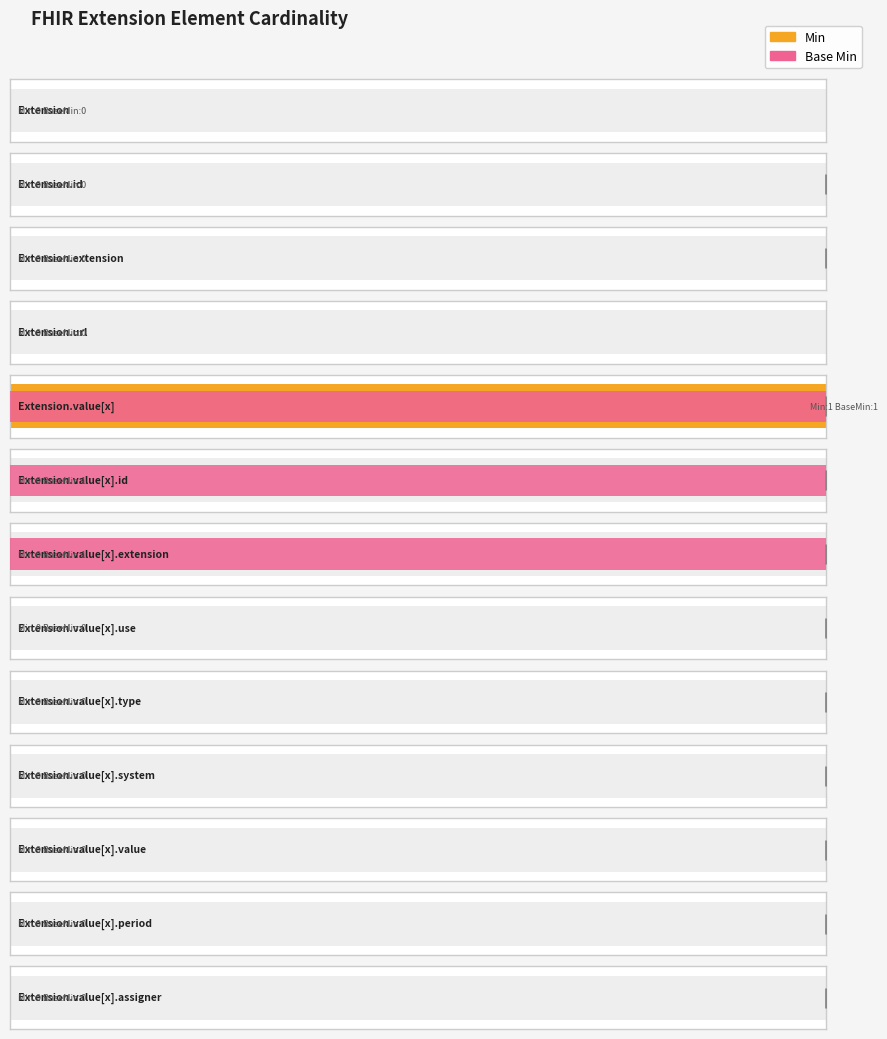

What are all the series names shown in the legend?

Min, Base Min